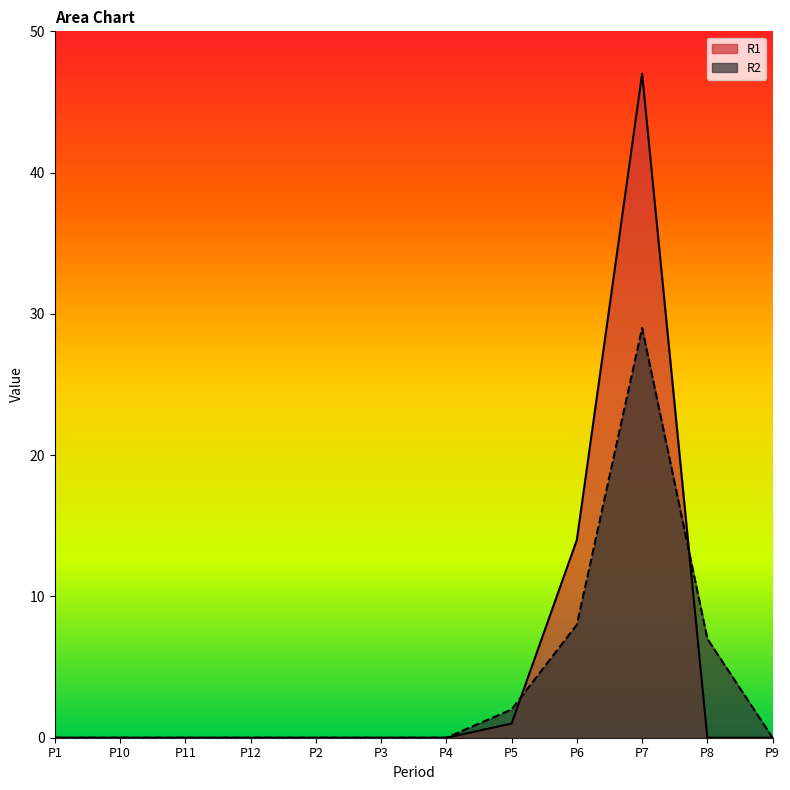

At P4, list the series in order from smallest to largest.

R1, R2